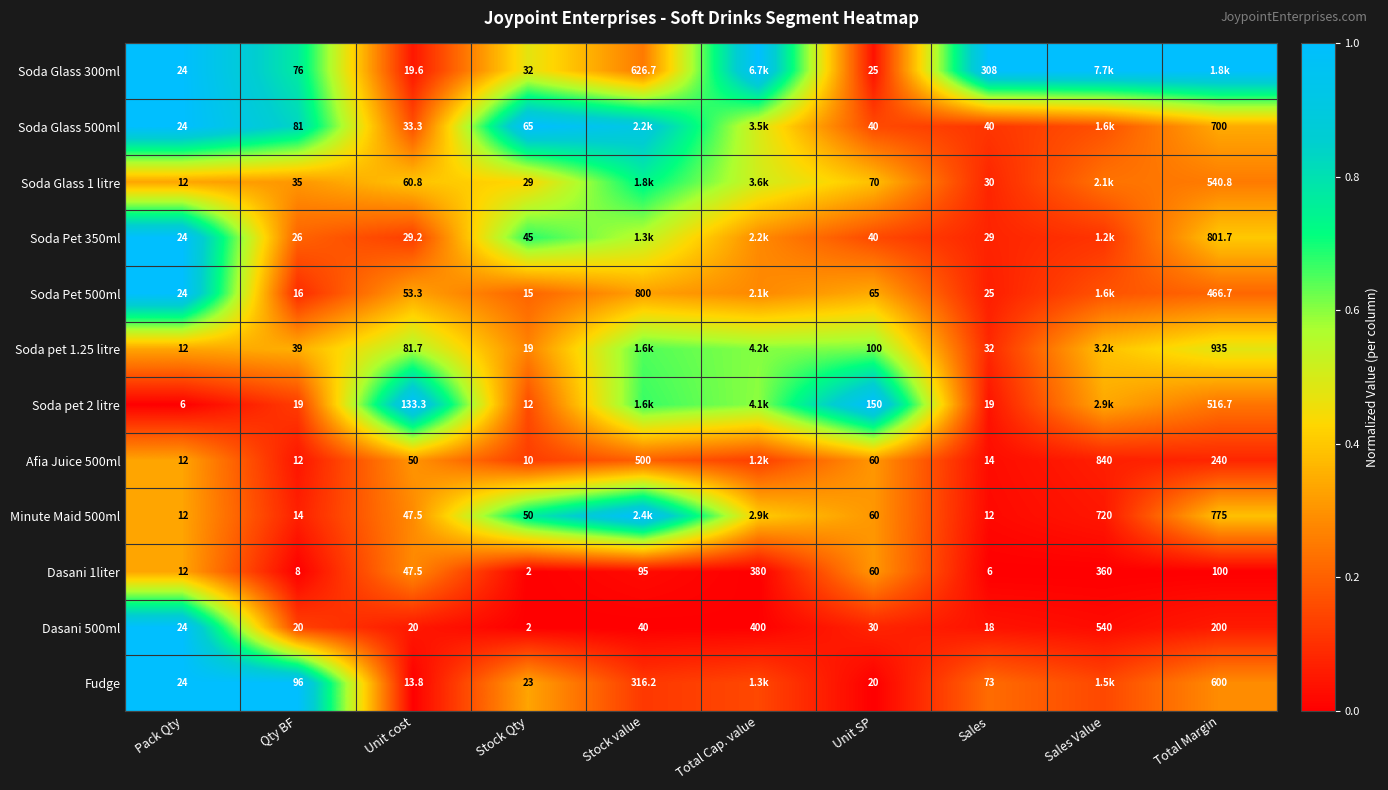

At Stock Qty, list the series in order from largest to smallest.

Soda Glass 500ml, Minute Maid 500ml, Soda Pet 350ml, Soda Glass 300ml, Soda Glass 1 litre, Fudge, Soda pet 1.25 litre, Soda Pet 500ml, Soda pet 2 litre, Afia Juice 500ml, Dasani 1liter, Dasani 500ml